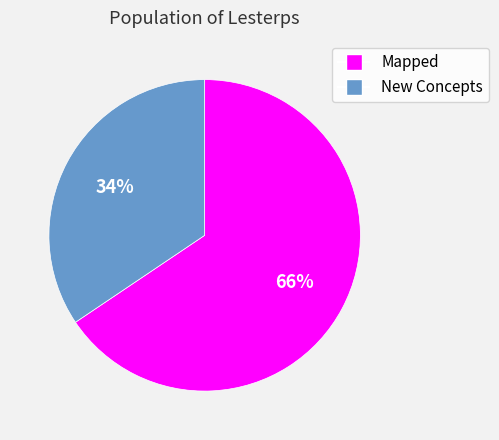

Count the number of slices in the pie.

2